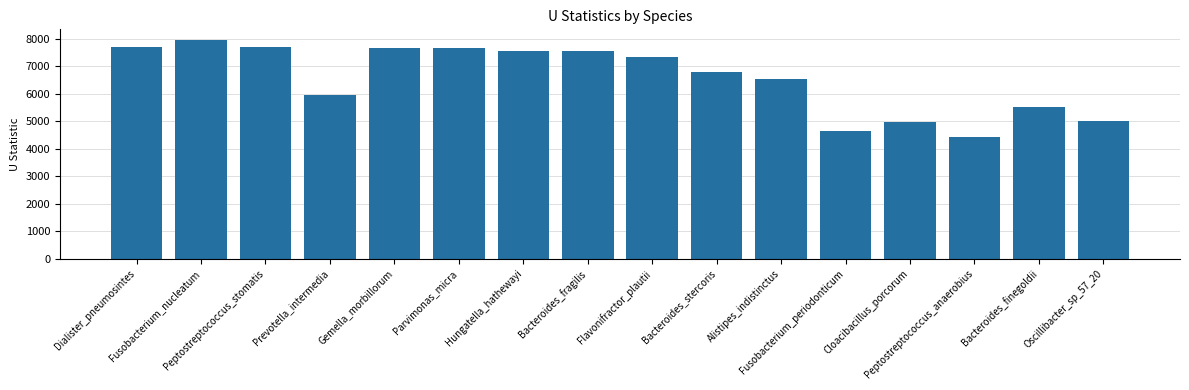

At which category does the chart reach its minimum across all series?

Peptostreptococcus_anaerobius